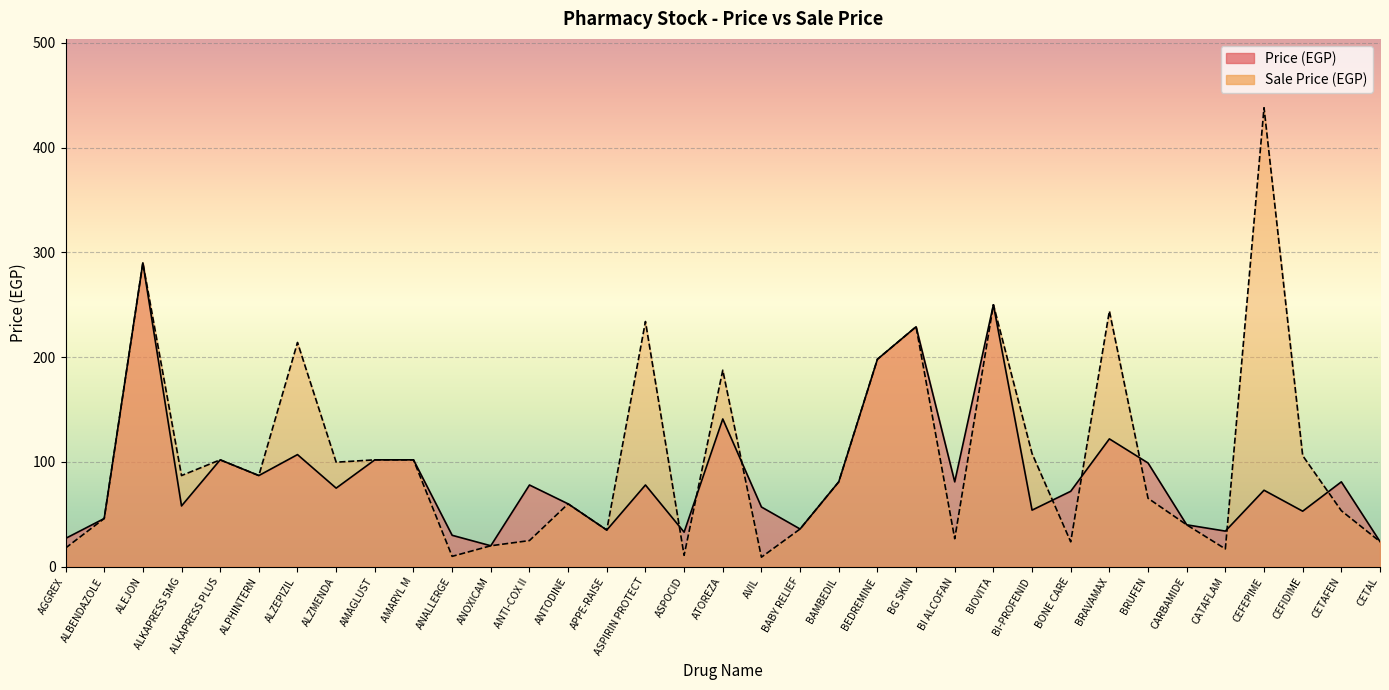

The value of Price (EGP) at BABY RELIEF is 10.8. True or false?

False